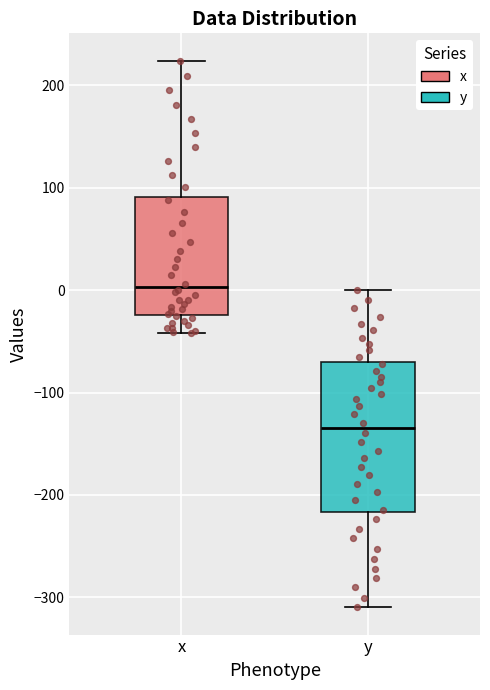

Reading left to right, read every box against the y-axis: the position of its median line, the range the box covers, and the ends of its whiskers. The values are not printed on the chart, so give them approximately, as read against the axis.

x: median 0, box -20 to 90, whiskers -40 to 220
y: median -130, box -220 to -70, whiskers -310 to 0